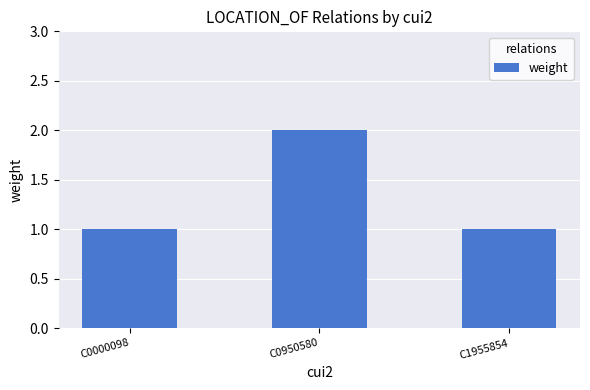

Count the number of categories in the chart.

3